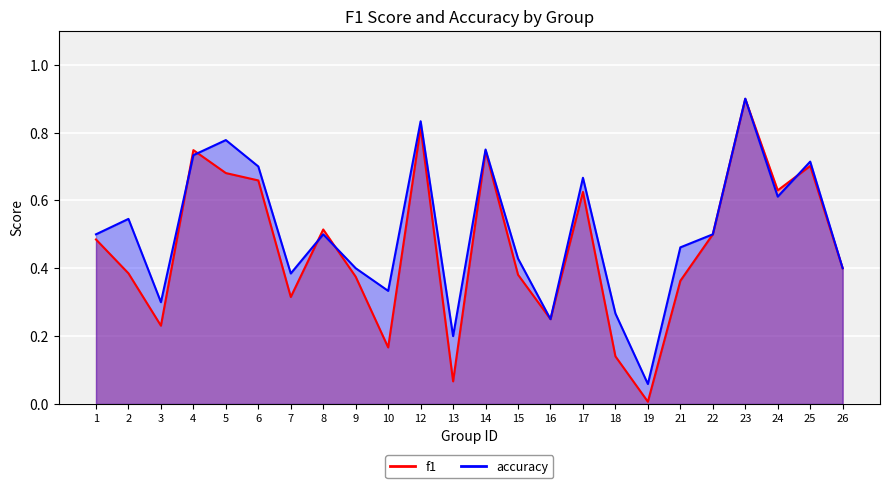

What is the highest value of the f1 series?

0.9